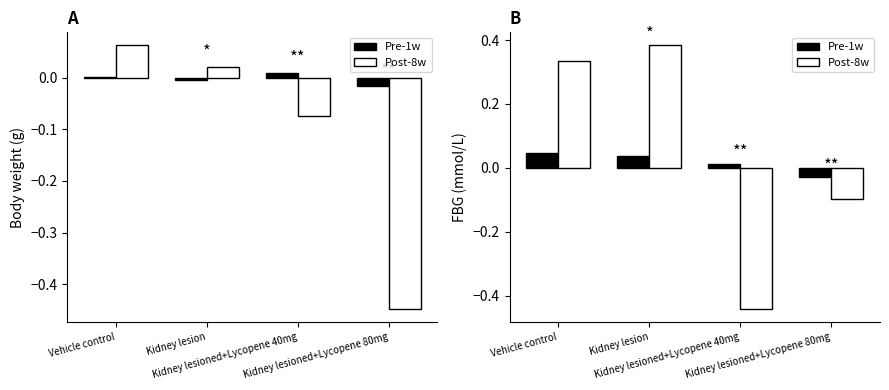

What is the label of the 2nd bar from the right?

Kidney lesioned+Lycopene 40mg